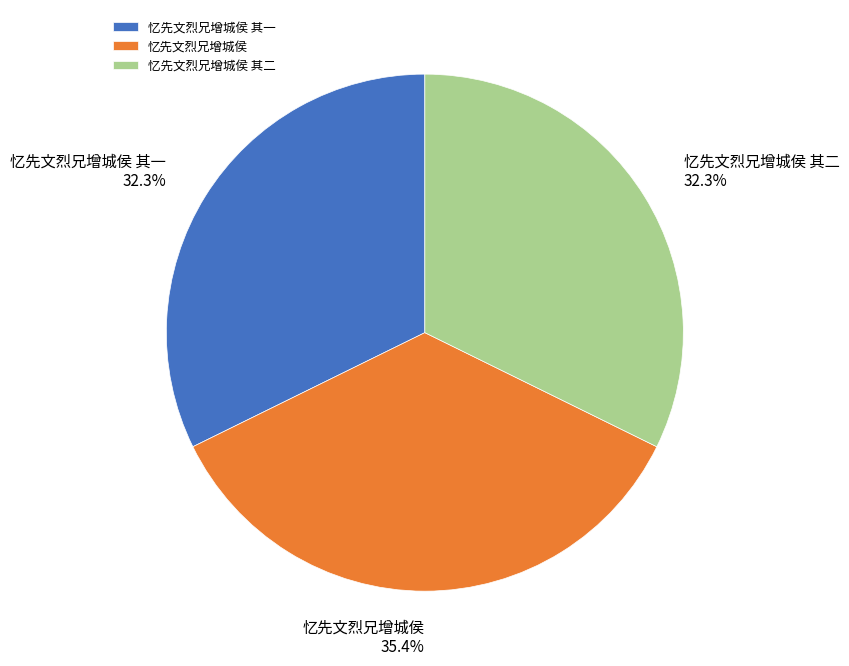

Is there a majority slice in this chart?

No